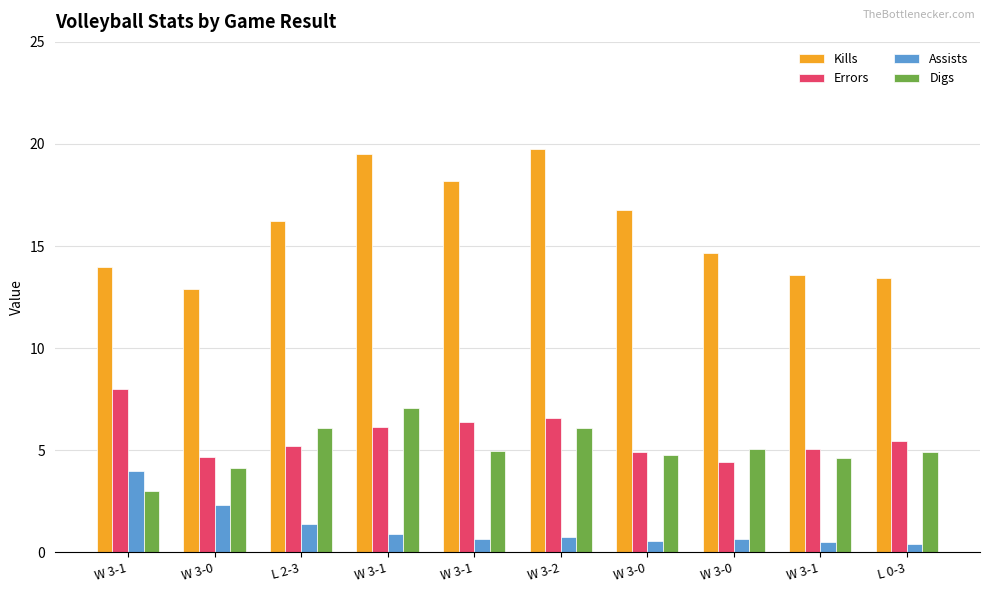

How many series are shown in this chart?

4